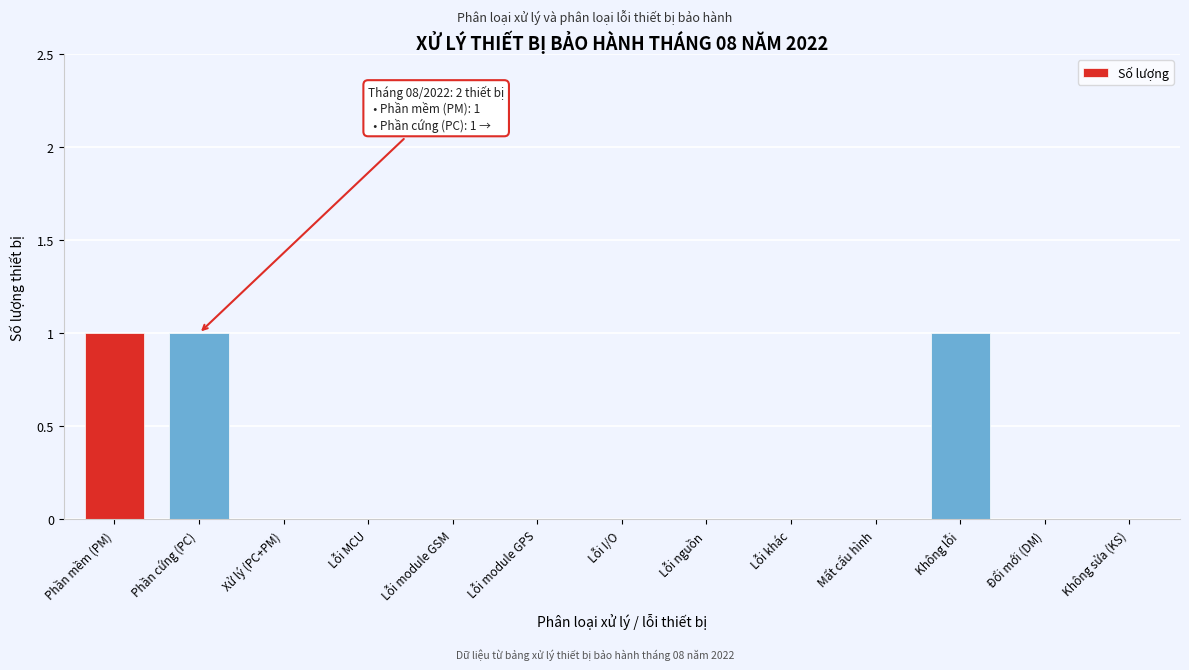

Reading right to left, what are all the values shown in this chart?

Không sửa (KS)=0	Đổi mới (DM)=0	Không lỗi=1	Mất cấu hình=0	Lỗi khác=0	Lỗi nguồn=0	Lỗi I/O=0	Lỗi module GPS=0	Lỗi module GSM=0	Lỗi MCU=0	Xử lý (PC+PM)=0	Phần cứng (PC)=1	Phần mềm (PM)=1